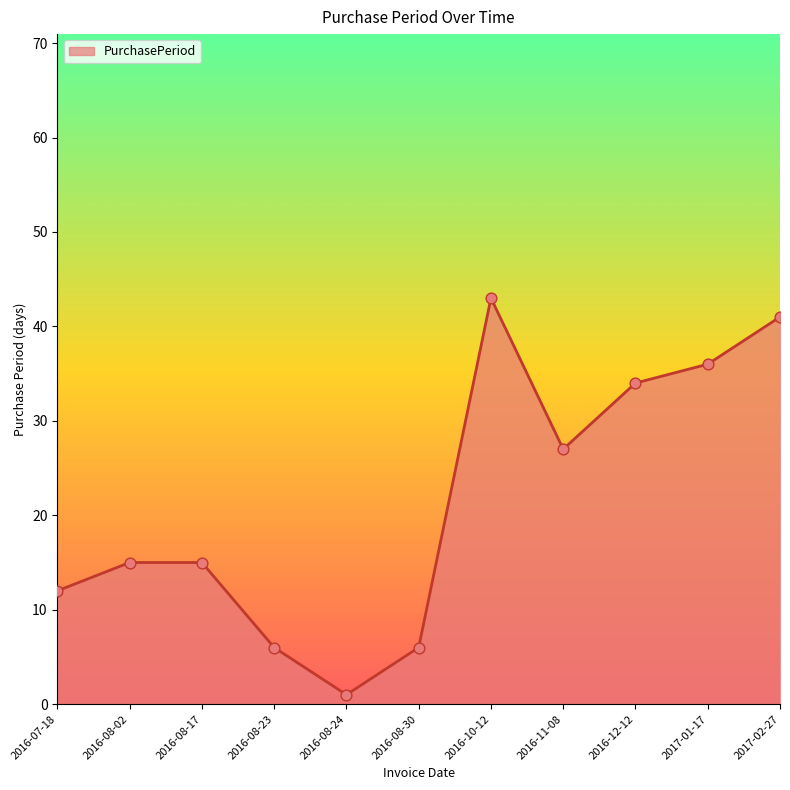

What is the ratio of the value at 2016-11-08 to the value at 2016-08-17?

1.8